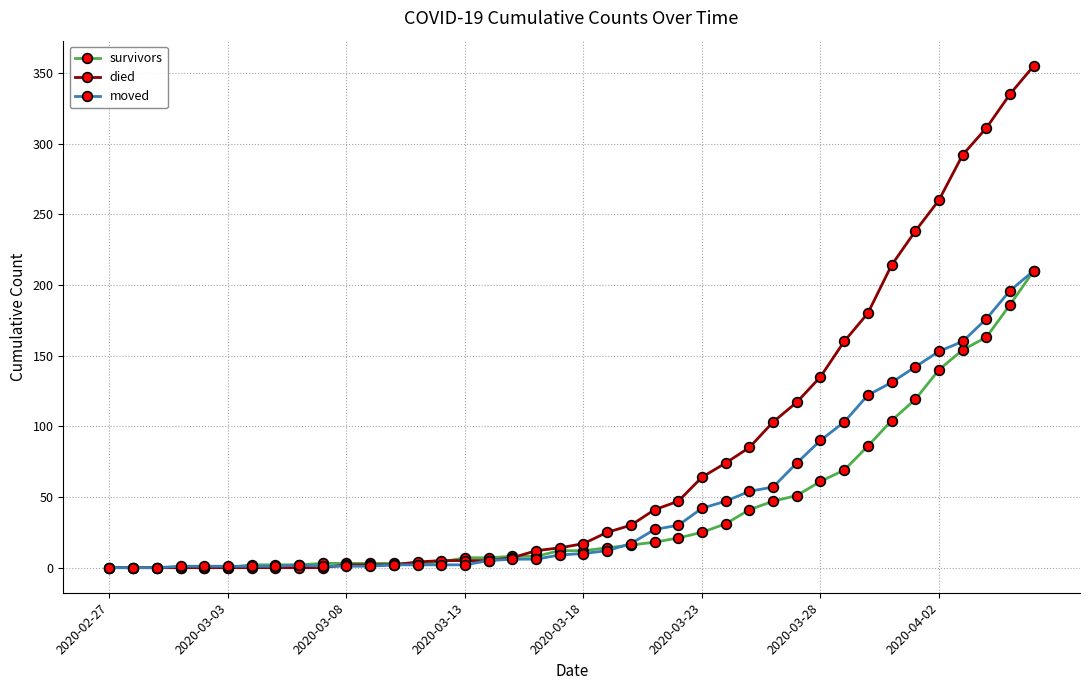

Which series has the largest total across all categories?

died